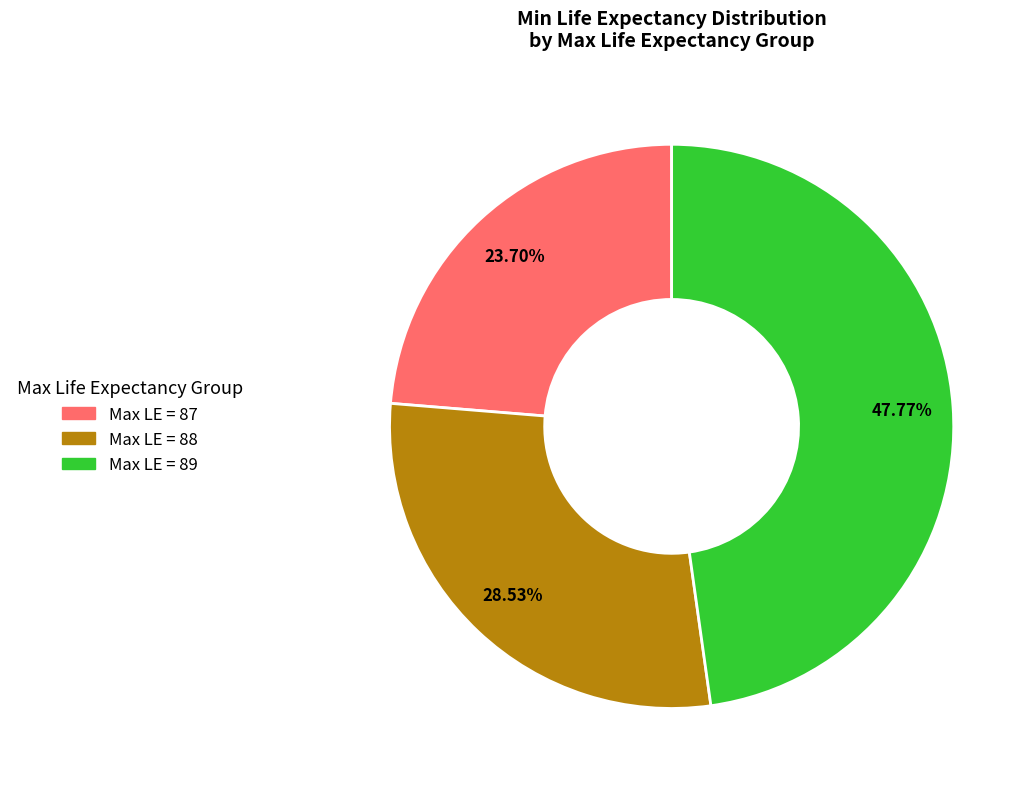

What is the largest slice in the pie chart?

Max LE = 89